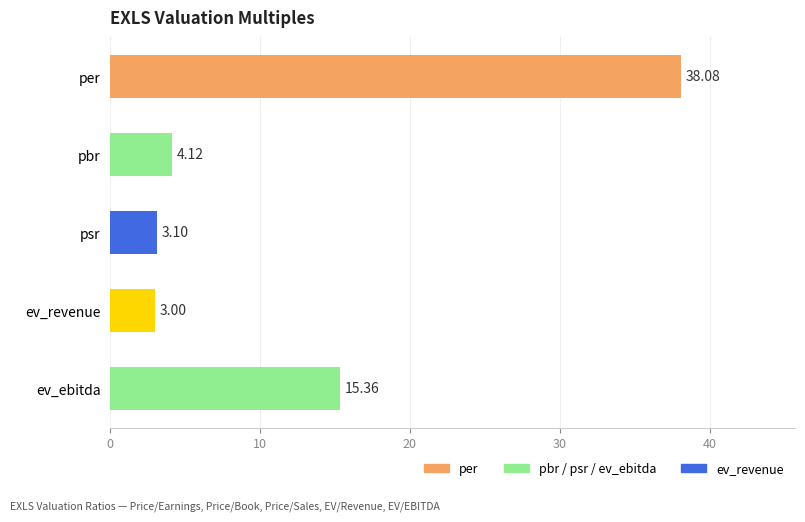

What value does the data have at ev_revenue?

3.0